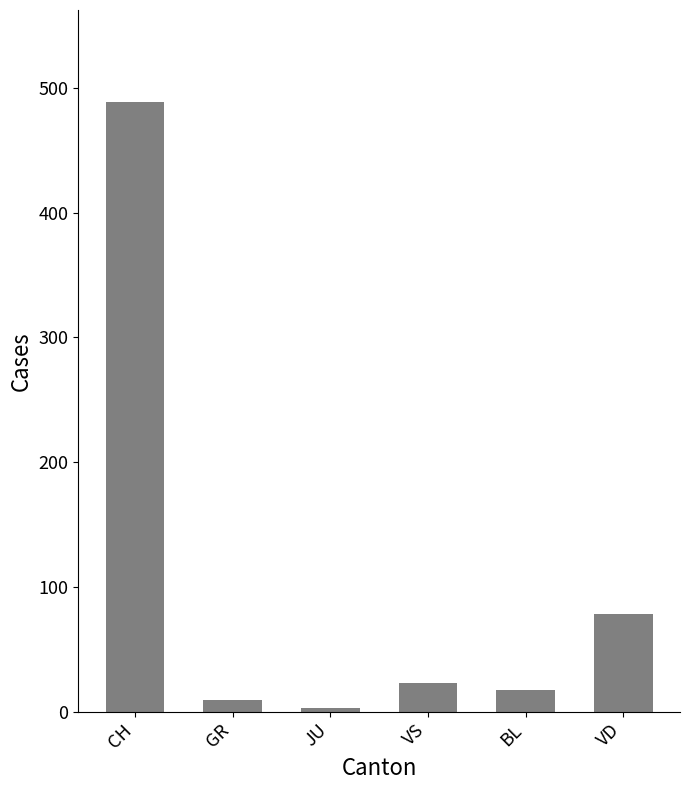

What is the value of the 3rd bar from the left?

3